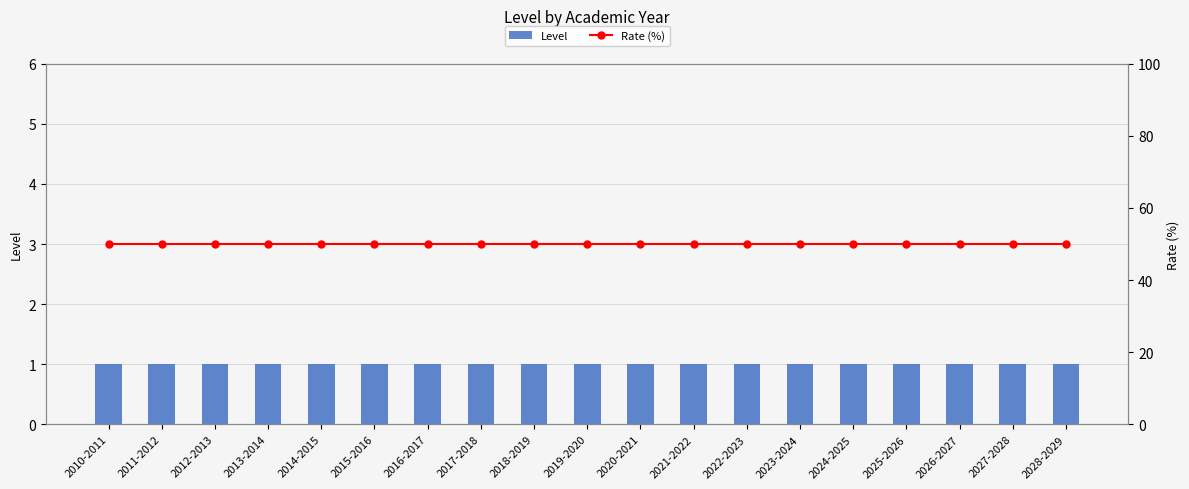

Reading left to right, list all the values displayed in this chart.

Level: 2010-2011=1	2011-2012=1	2012-2013=1	2013-2014=1	2014-2015=1	2015-2016=1	2016-2017=1	2017-2018=1	2018-2019=1	2019-2020=1	2020-2021=1	2021-2022=1	2022-2023=1	2023-2024=1	2024-2025=1	2025-2026=1	2026-2027=1	2027-2028=1	2028-2029=1
Rate (%): 2010-2011=50	2011-2012=50	2012-2013=50	2013-2014=50	2014-2015=50	2015-2016=50	2016-2017=50	2017-2018=50	2018-2019=50	2019-2020=50	2020-2021=50	2021-2022=50	2022-2023=50	2023-2024=50	2024-2025=50	2025-2026=50	2026-2027=50	2027-2028=50	2028-2029=50